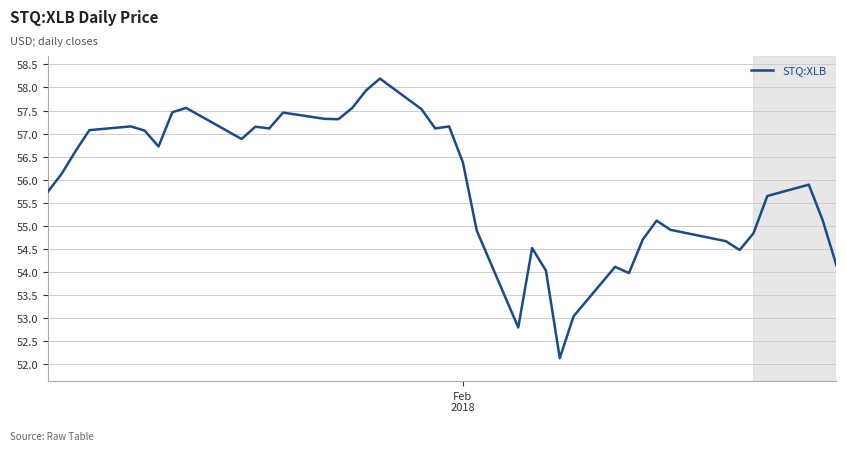

What is the greatest value displayed?

58.2